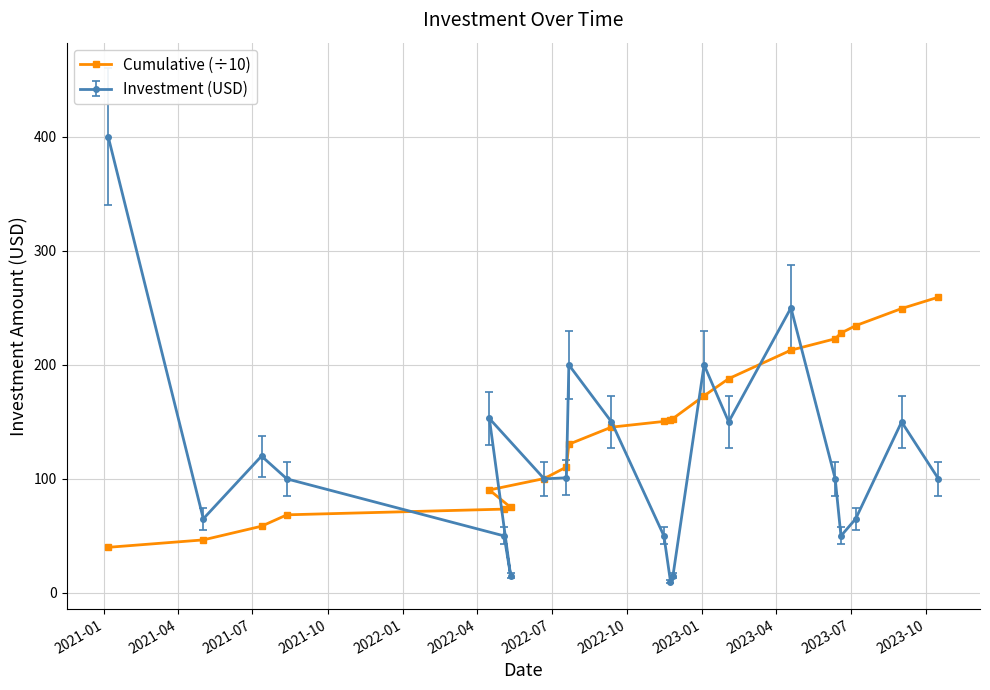

Which series has the largest range (max minus min)?

Investment (USD)